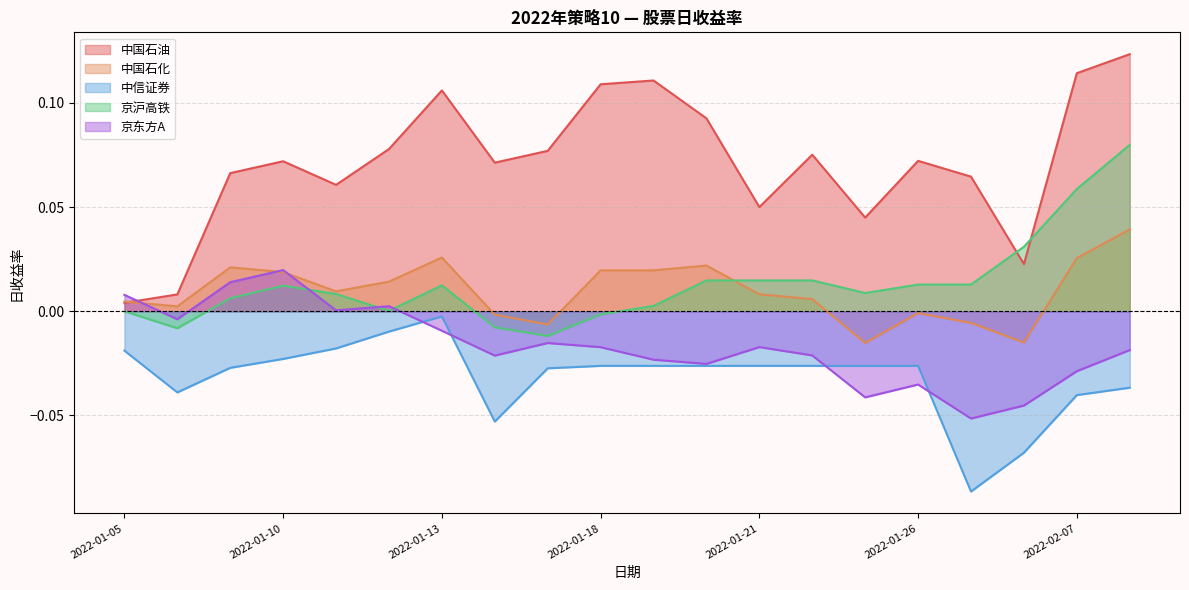

The value of 中国石油 at 2022-01-13 is 0.0. True or false?

False